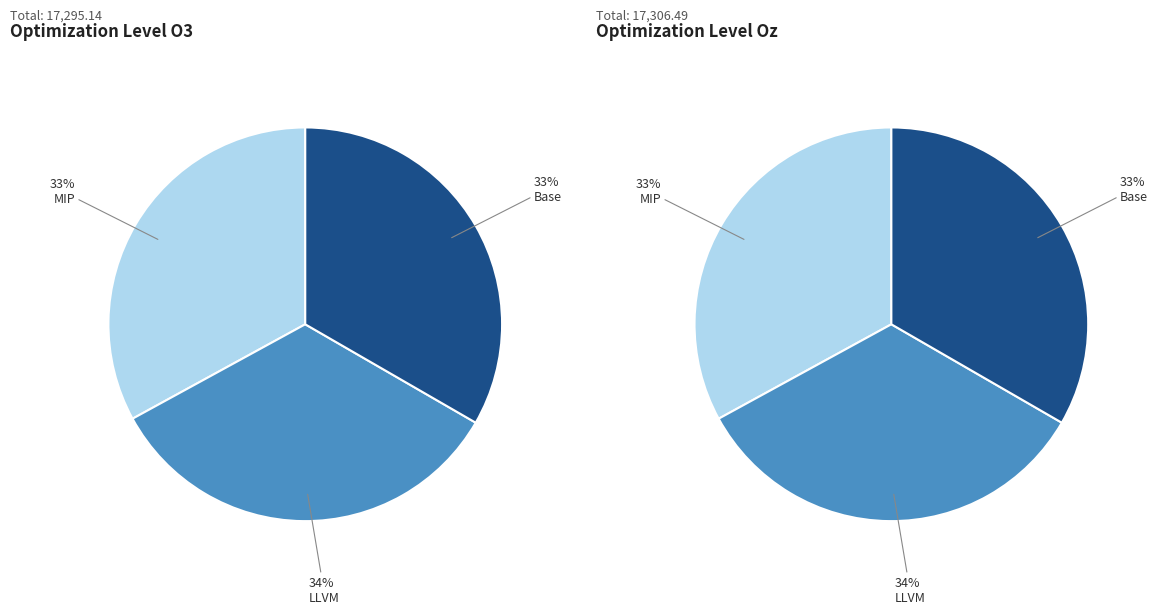

Is it true that LLVM is 22% of the pie?

False